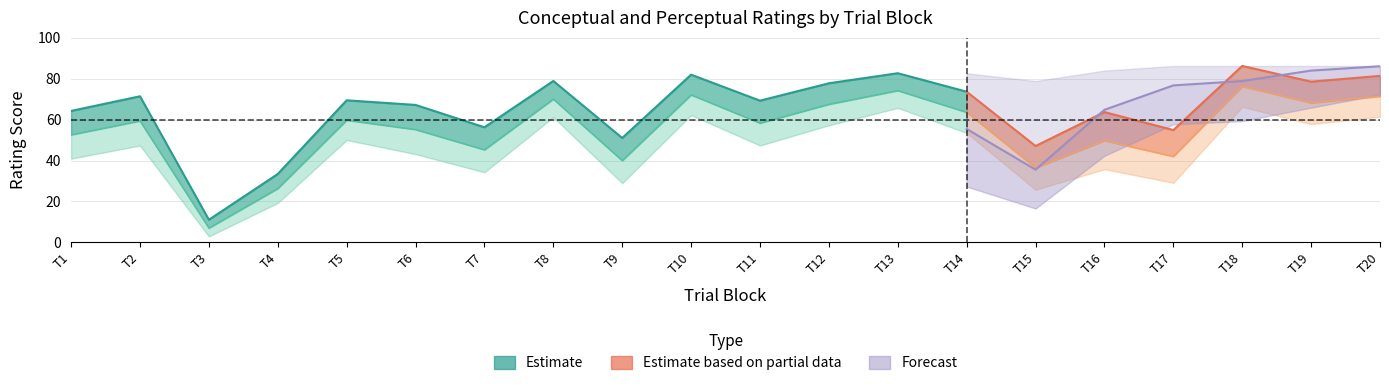

In perceptual, how many points are lower than both neighbors (excluding endpoints)?

7